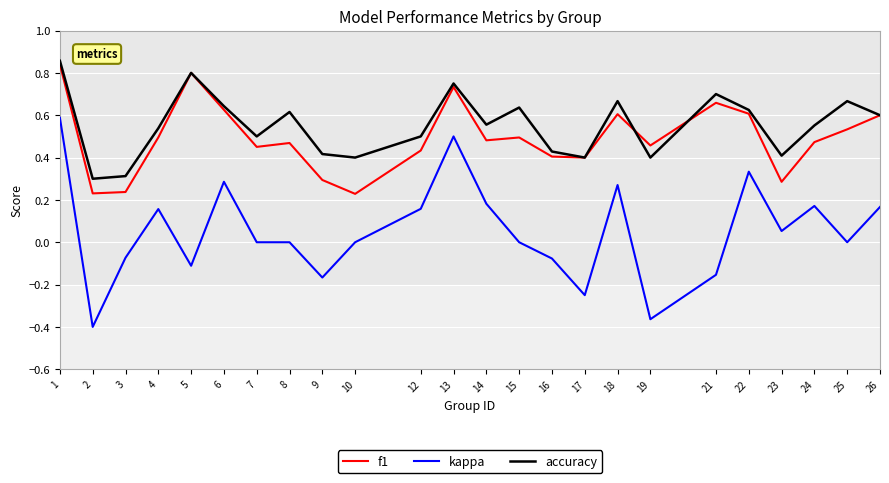

True or false: kappa and accuracy intersect in this chart.

False